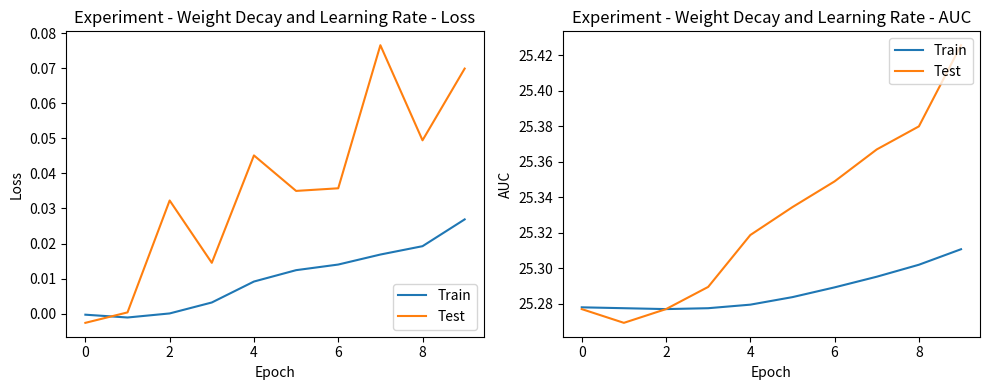

At which category is the sum across all series the highest?

9